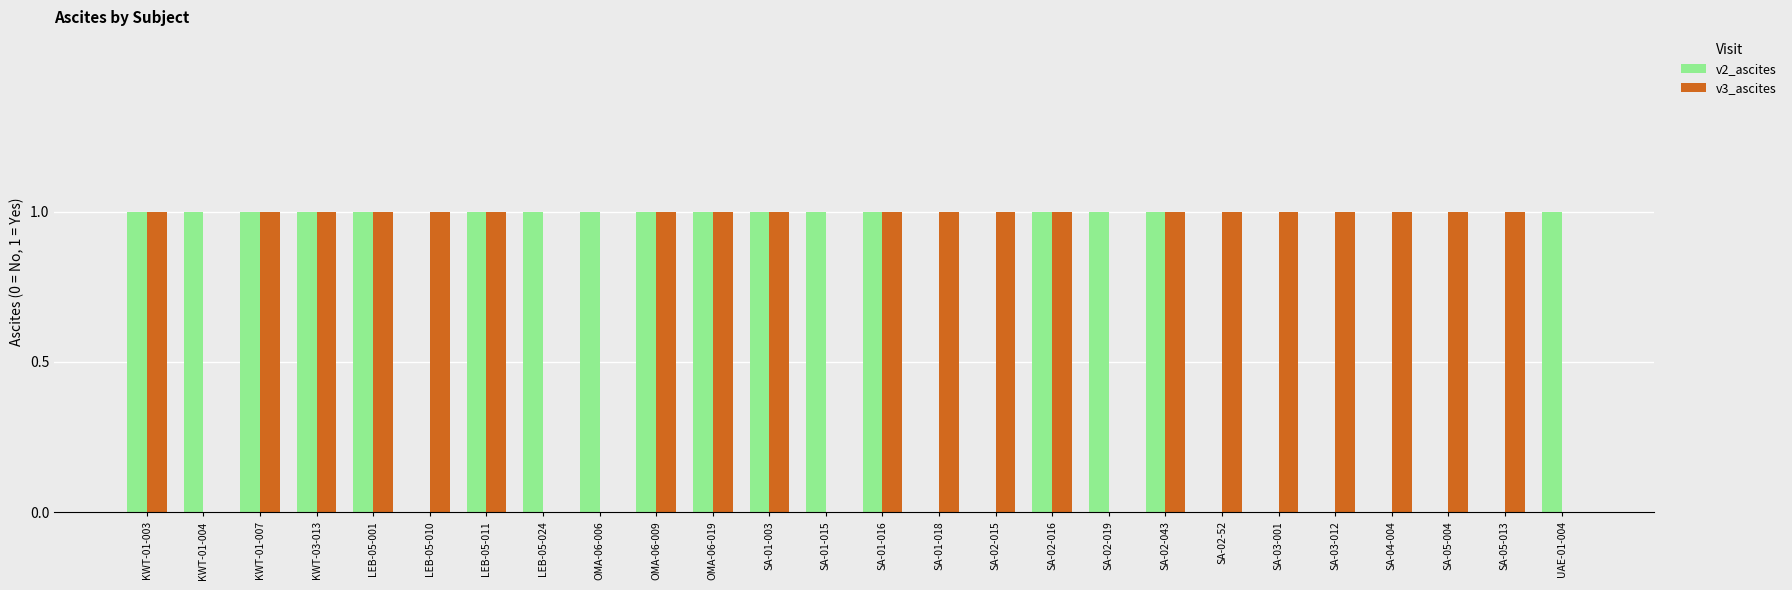

Which series has the largest total across all categories?

v3_ascites